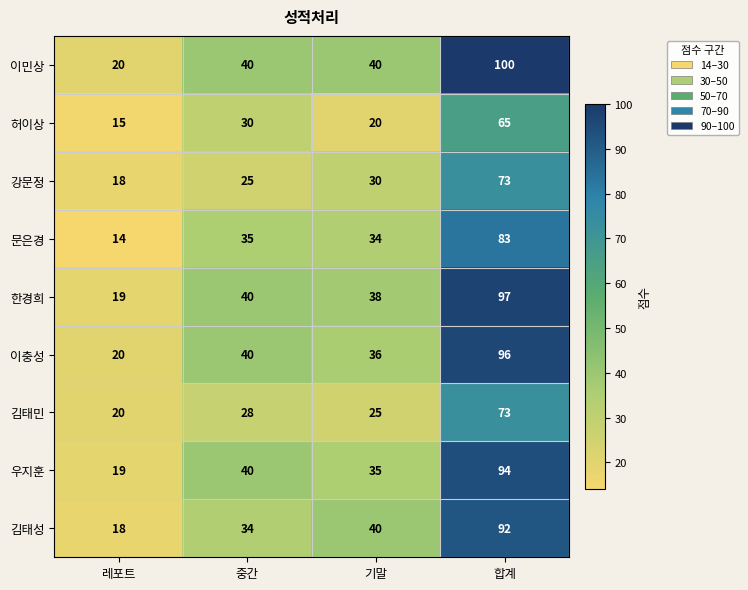

What is the smallest value displayed?

14